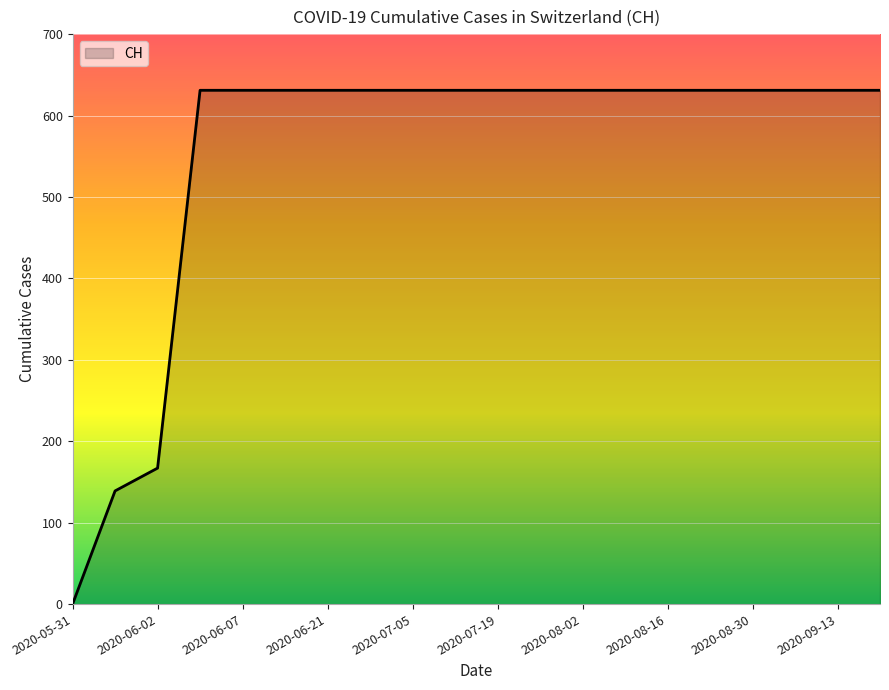

What is the maximum value shown in the chart?

631